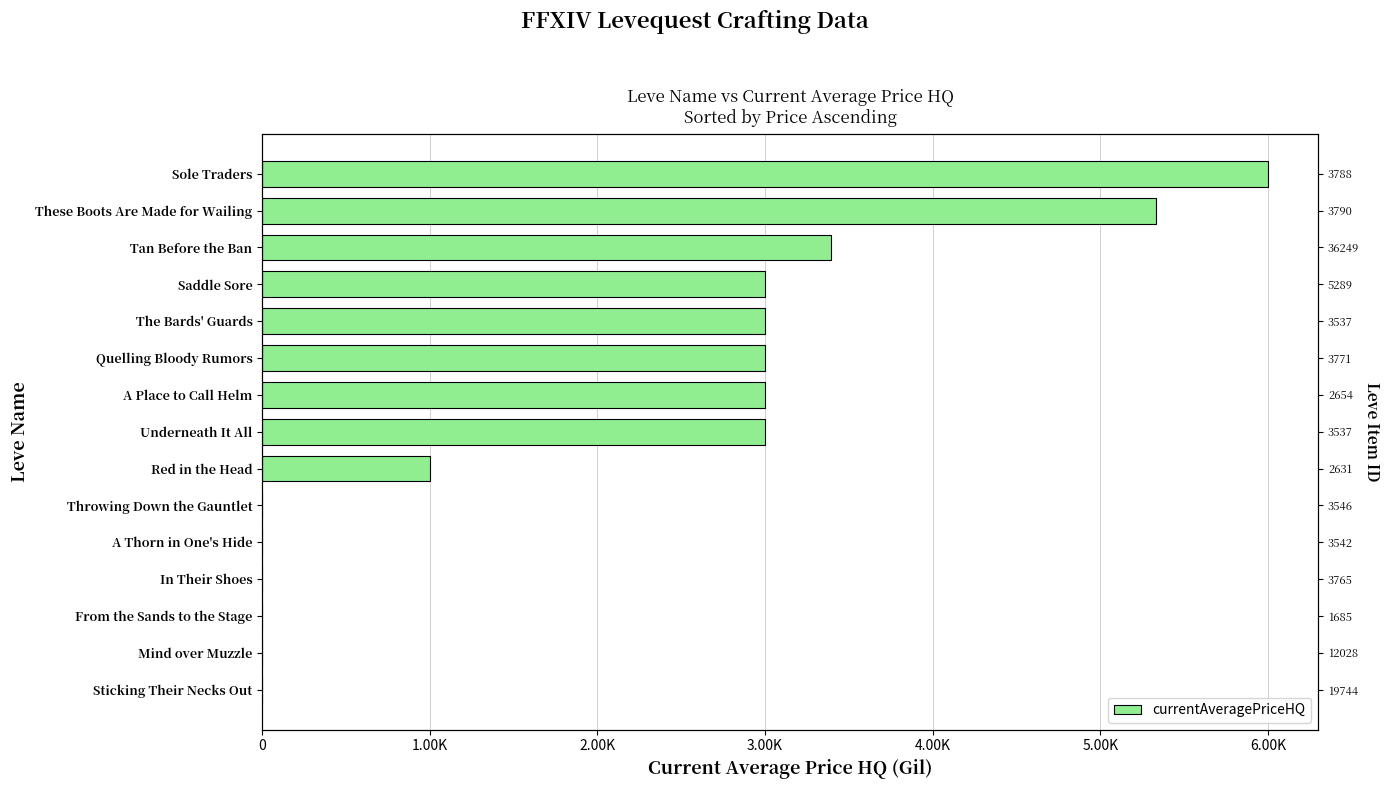

Where does the data first go above 3000?

Tan Before the Ban